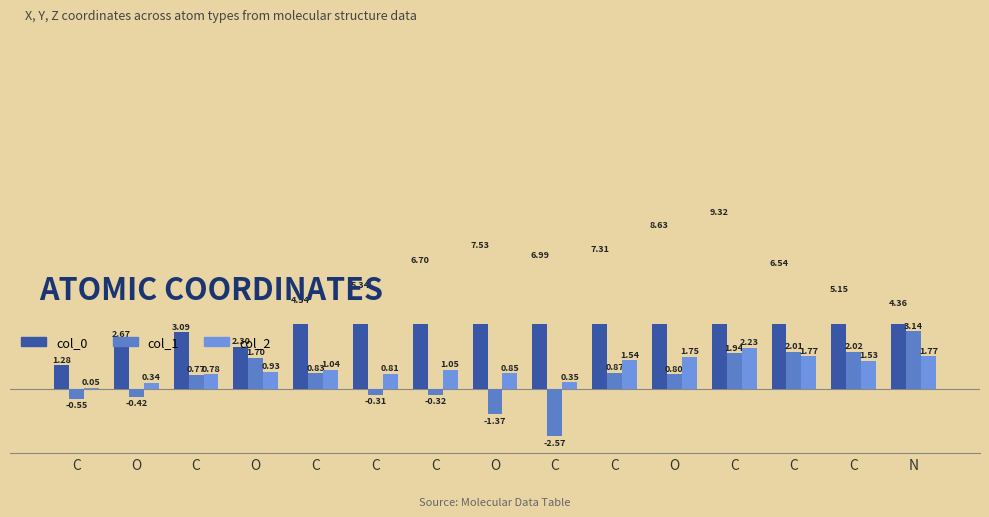

List the labels in order of col_0 value, largest first.

C, O, O, C, C, C, C, C, C, C, N, C, O, O, C